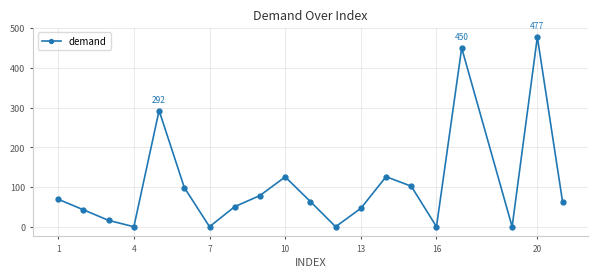

How many points are lower than both their immediate neighbors (excluding endpoints)?

5